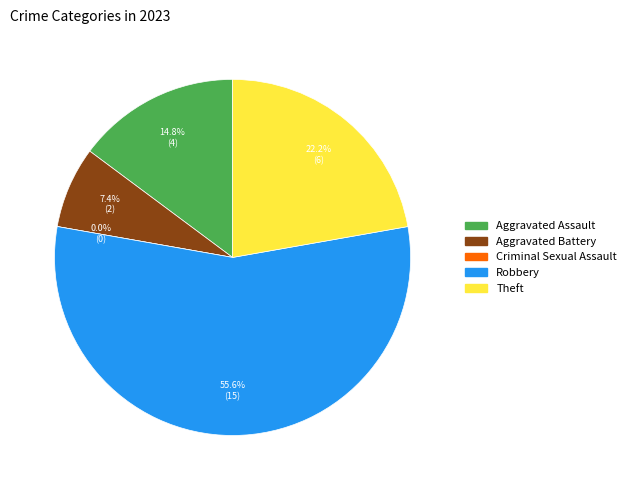

Is the sum of Aggravated Battery and Theft greater than half?

No